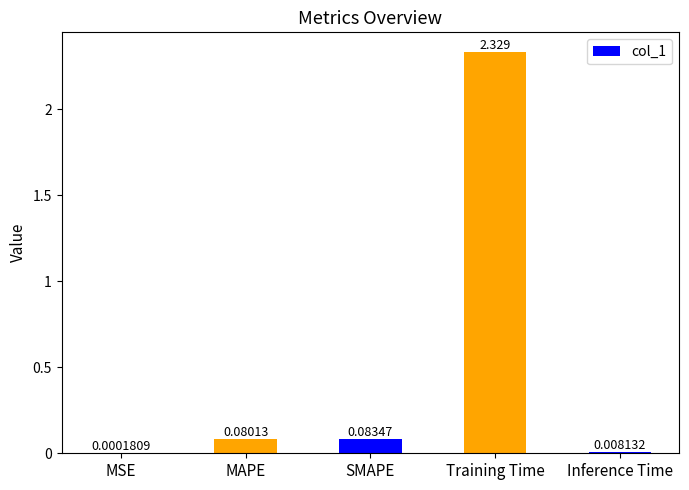

Which has a higher value, MSE or MAPE?

MAPE